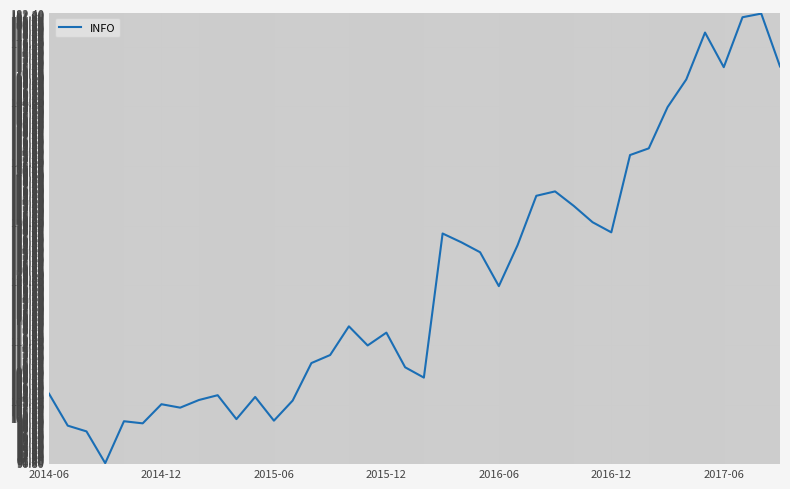

What is the difference between the maximum and minimum values?

91.4